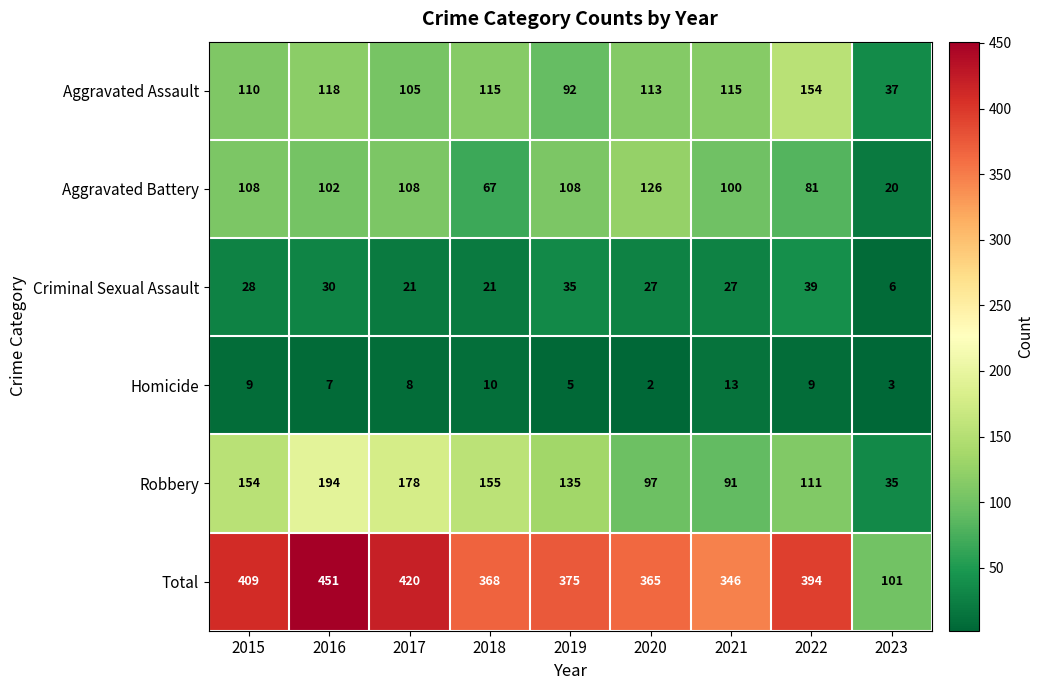

What is the greatest value displayed?

451